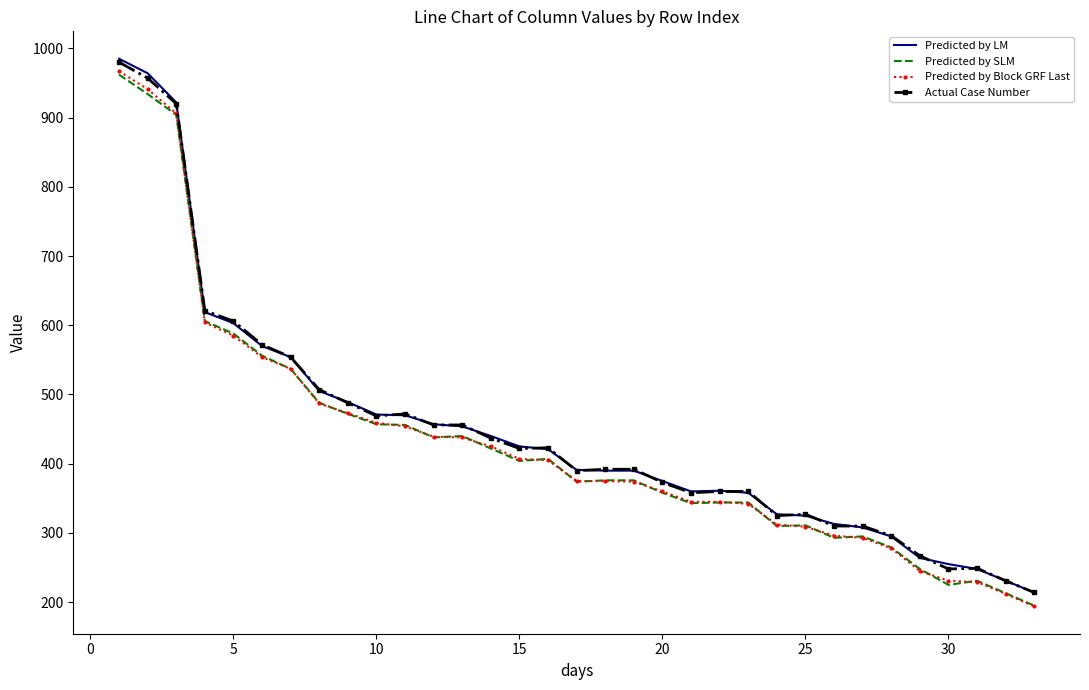

What is the smallest value displayed?

194